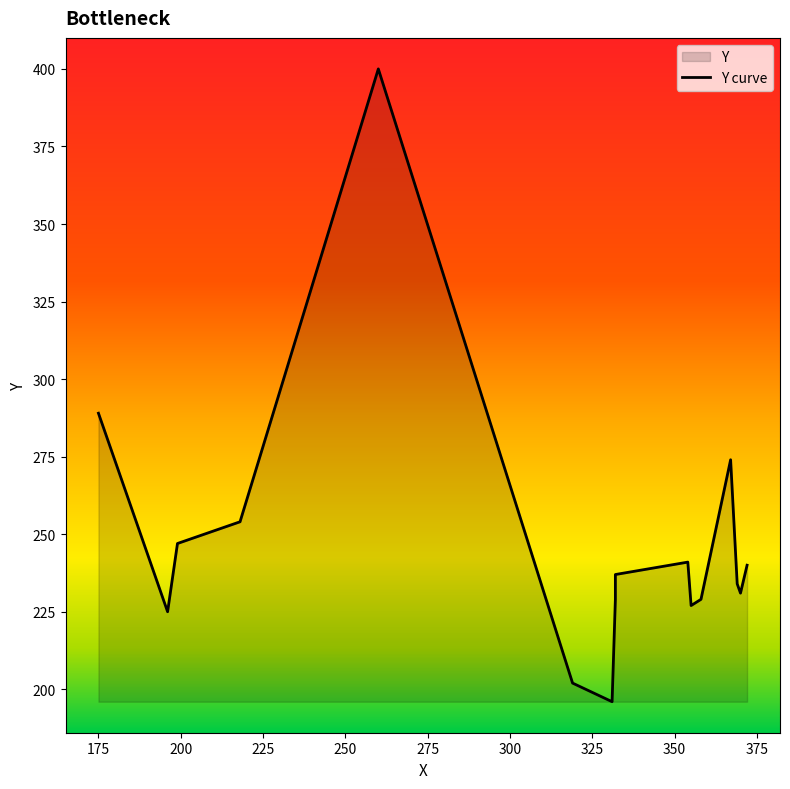

How many data points are less than 237?

8